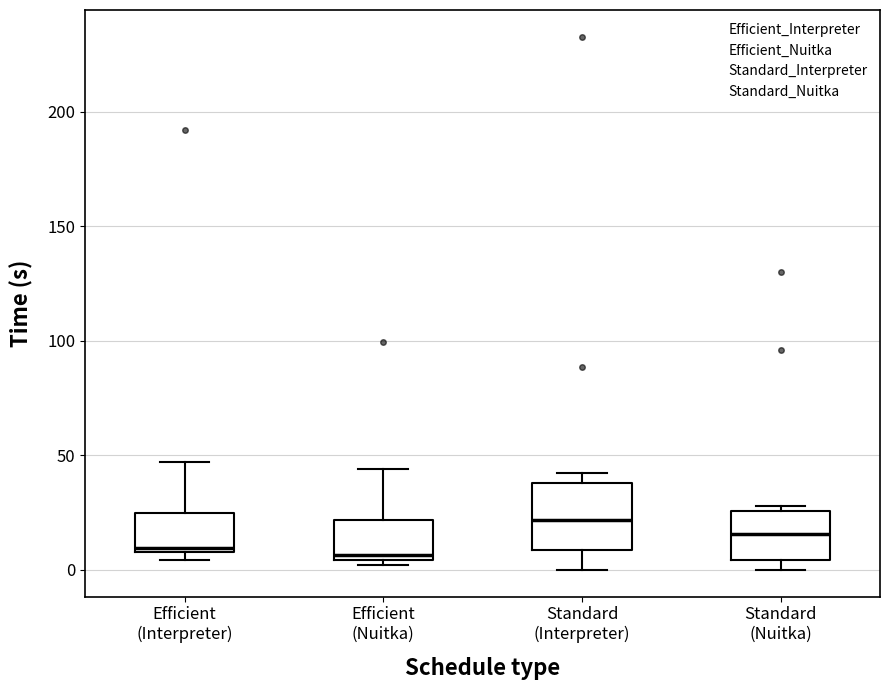

Which box is the tallest, from its lower edge to its upper edge?

Standard (Interpreter)